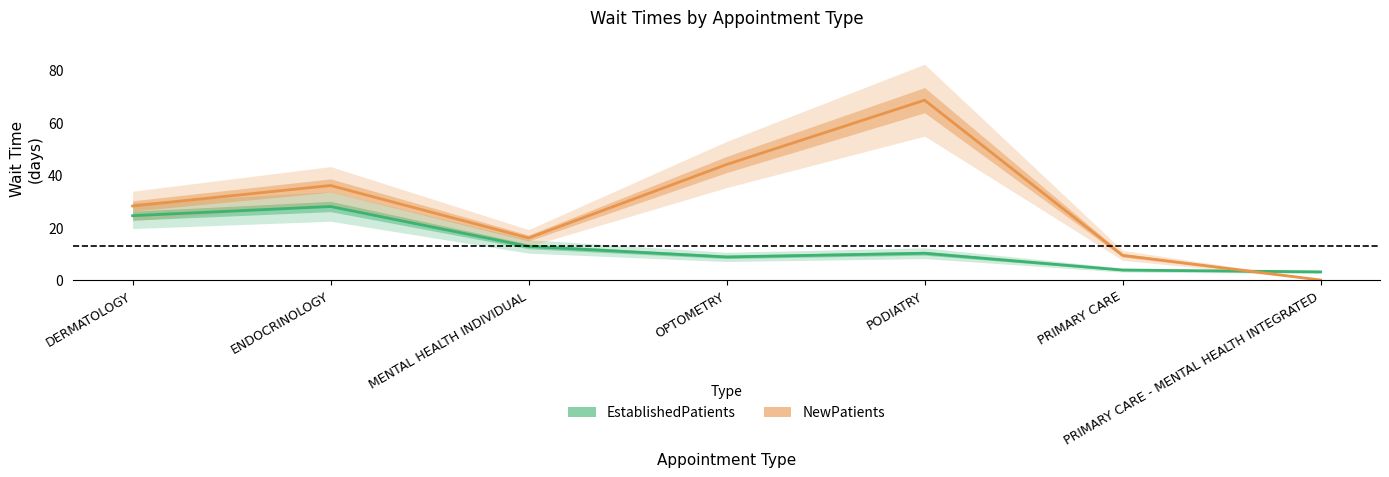

Is it true that EstablishedPatients equals 1.1 at PRIMARY CARE?

False